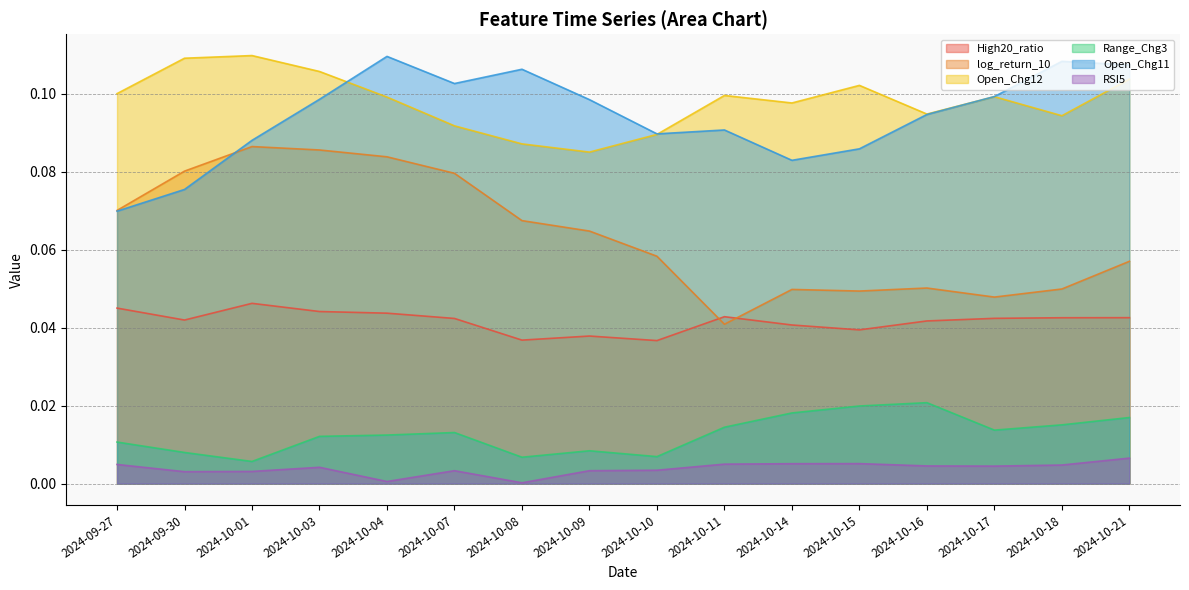

True or false: Open_Chg12 and High20_ratio cross at least once.

False